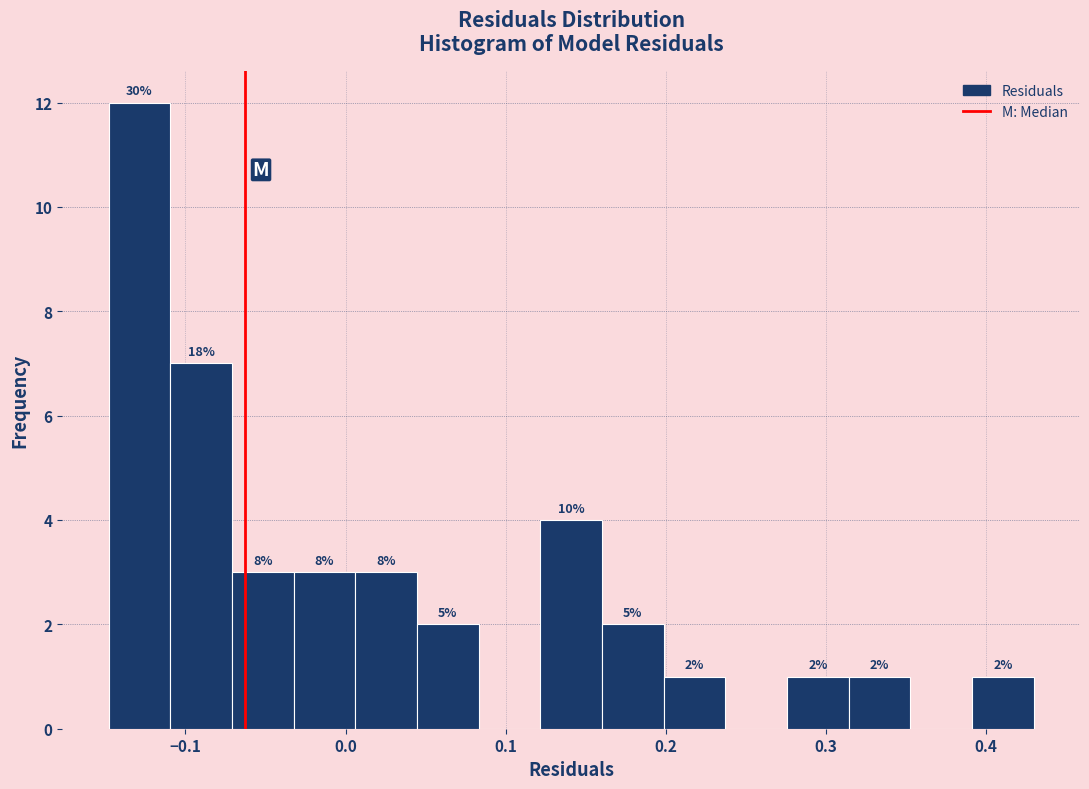

Around what value on the x-axis is the tallest bar? Give the approximate position of its centre, as read against the axis.

-0.13